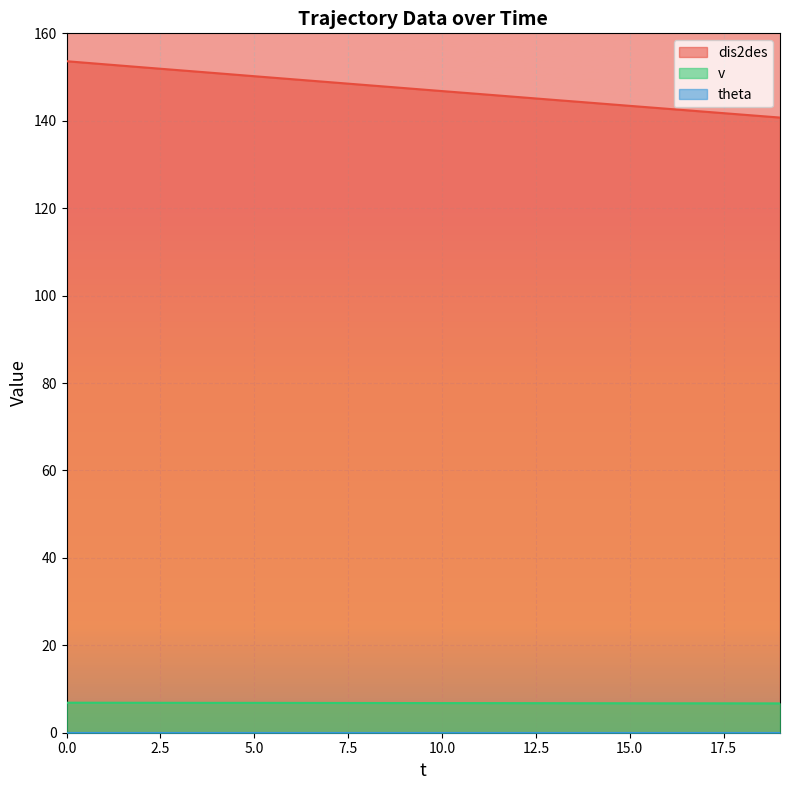

Does the chart display data point markers on the line(s)?

No